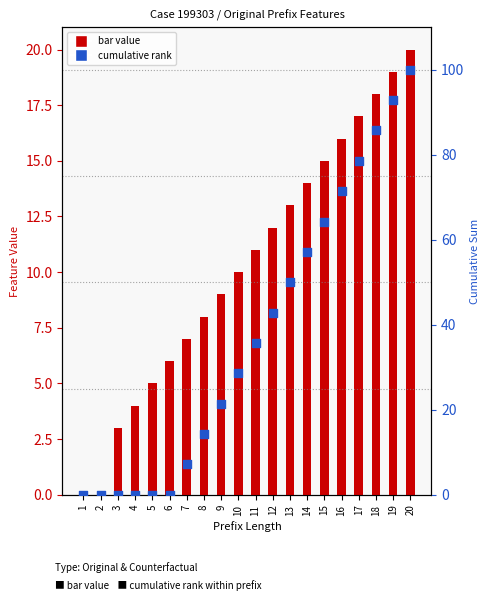

What is the total value across all series at 3?

3.0